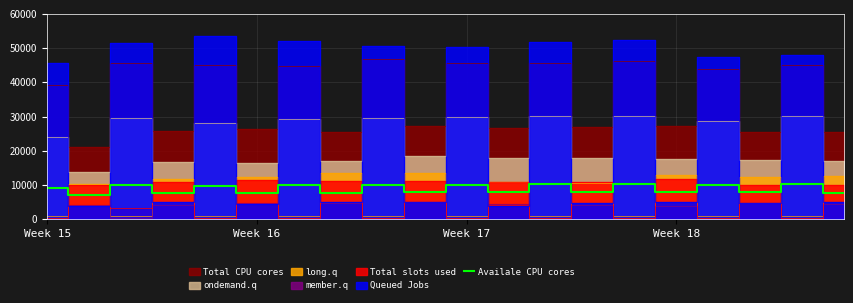

What position from the right is Week 15?

20